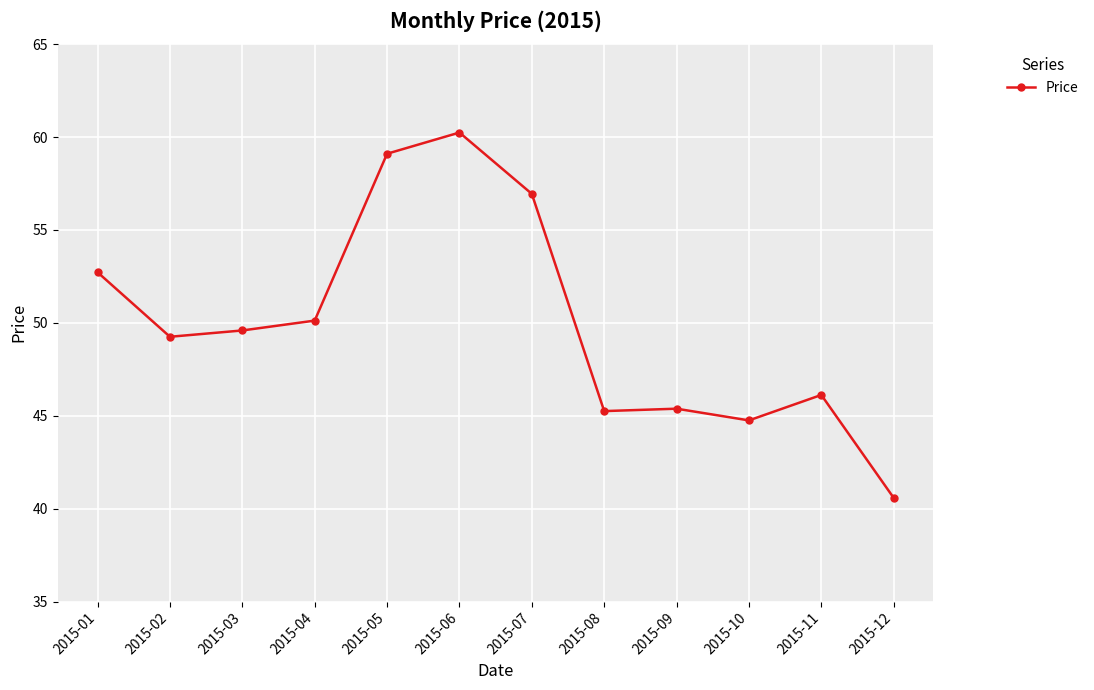

How many values exceed 49?

7